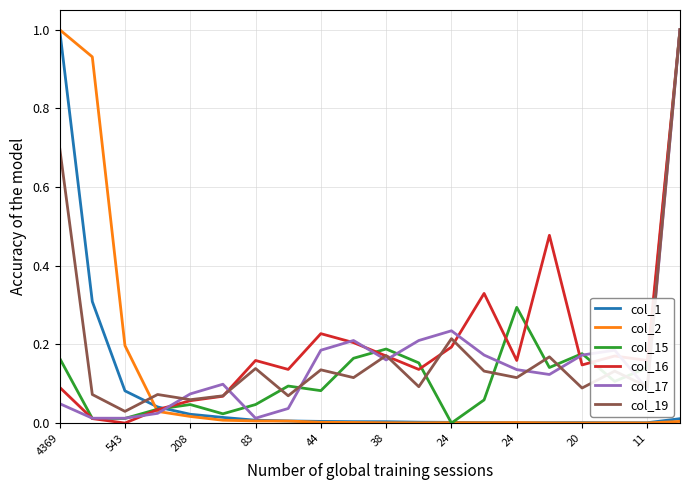

After their last crossing, which series has the higher values: col_19 or col_1?

col_19